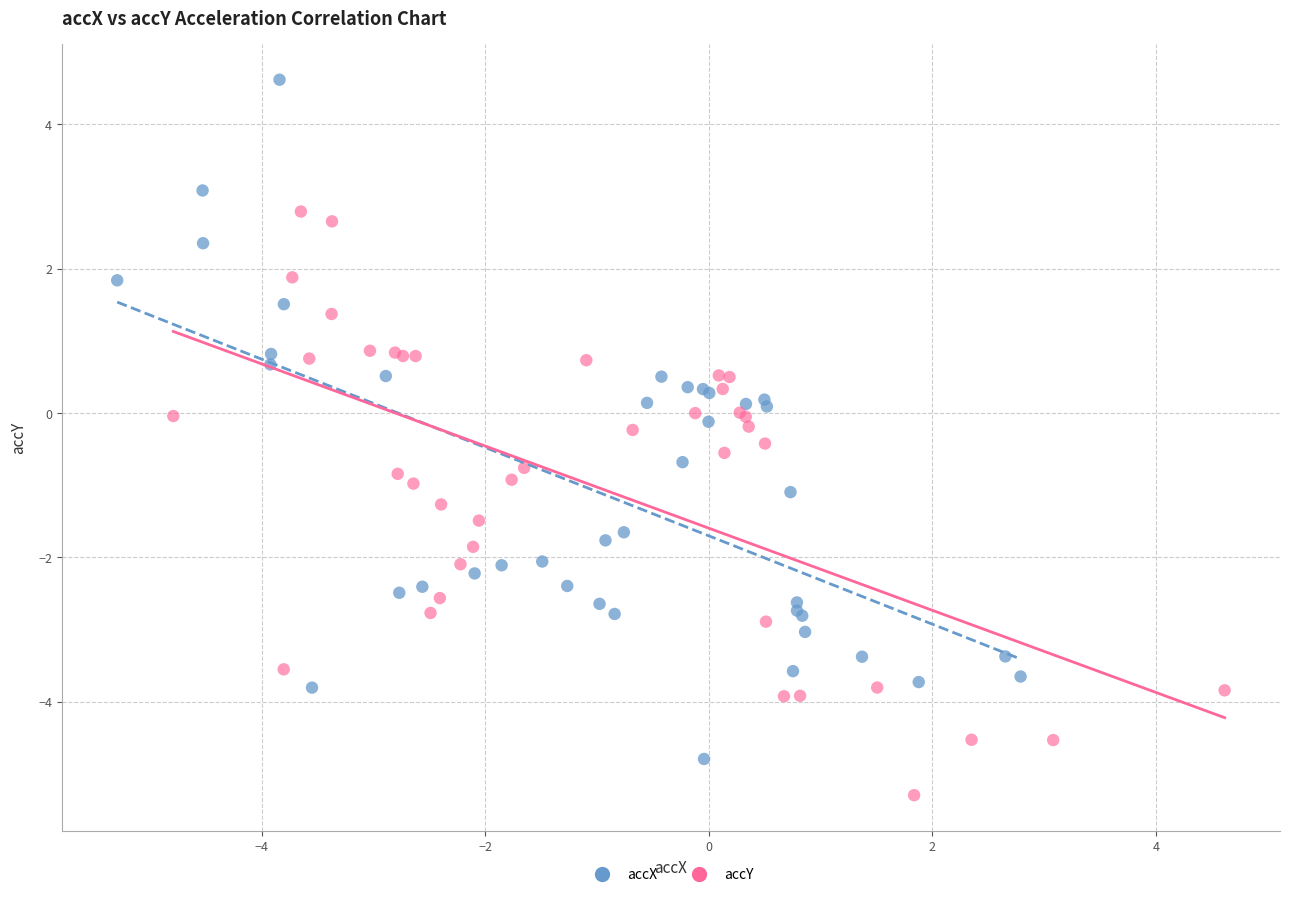

What are all the series names shown in the legend?

accX, accY